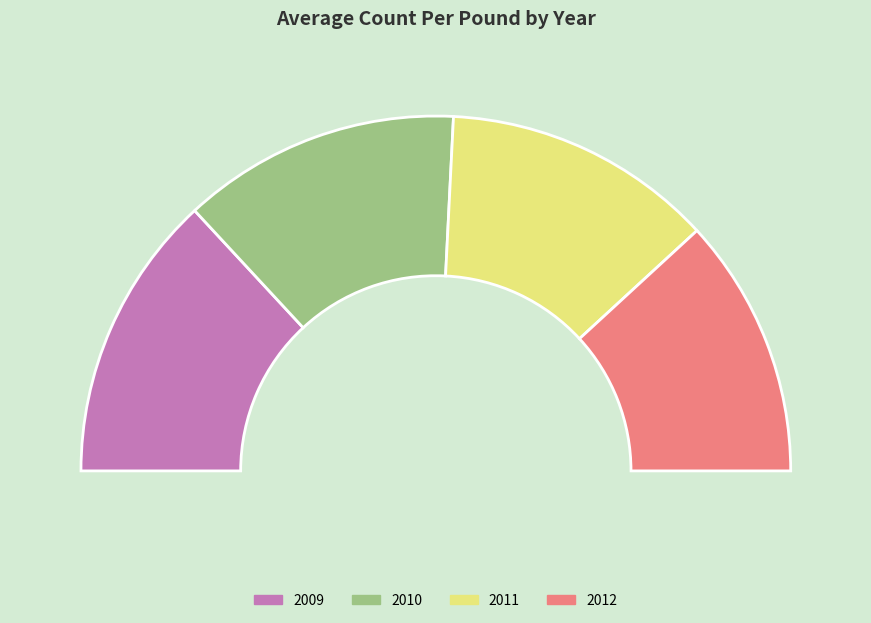

Is there any slice that represents more than half of the pie?

No